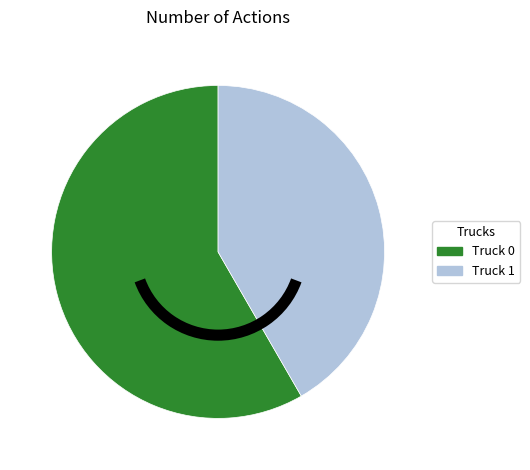

Which slice is the smallest?

Truck 1